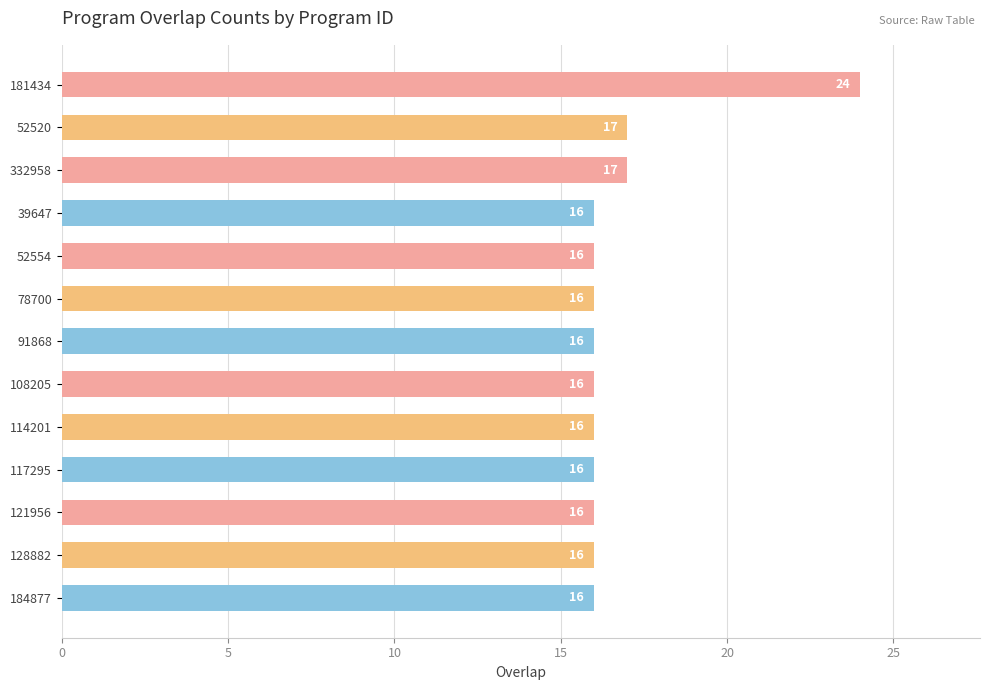

Reading top to bottom, transcribe all the data shown in this chart.

181434=24	52520=17	332958=17	39647=16	52554=16	78700=16	91868=16	108205=16	114201=16	117295=16	121956=16	128882=16	184877=16